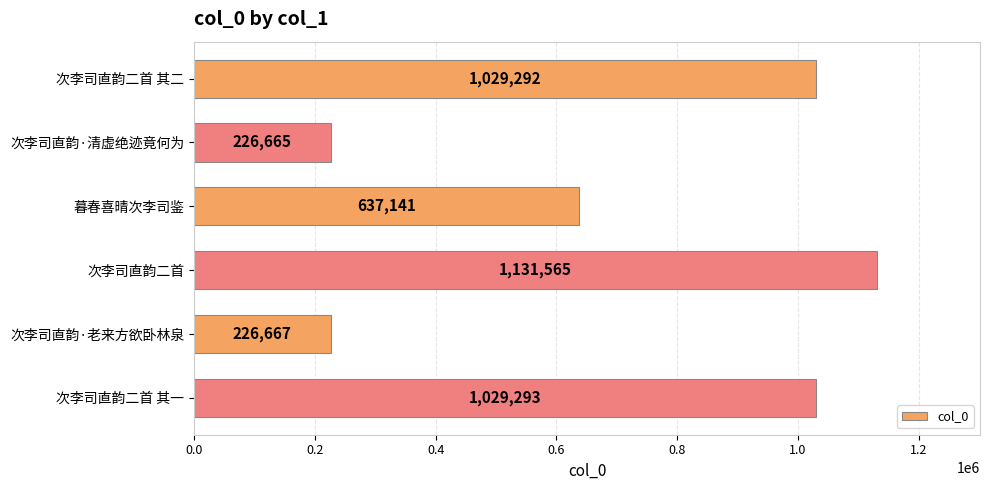

Between 暮春喜晴次李司鉴 and 次李司直韵二首 其一, which is larger?

次李司直韵二首 其一